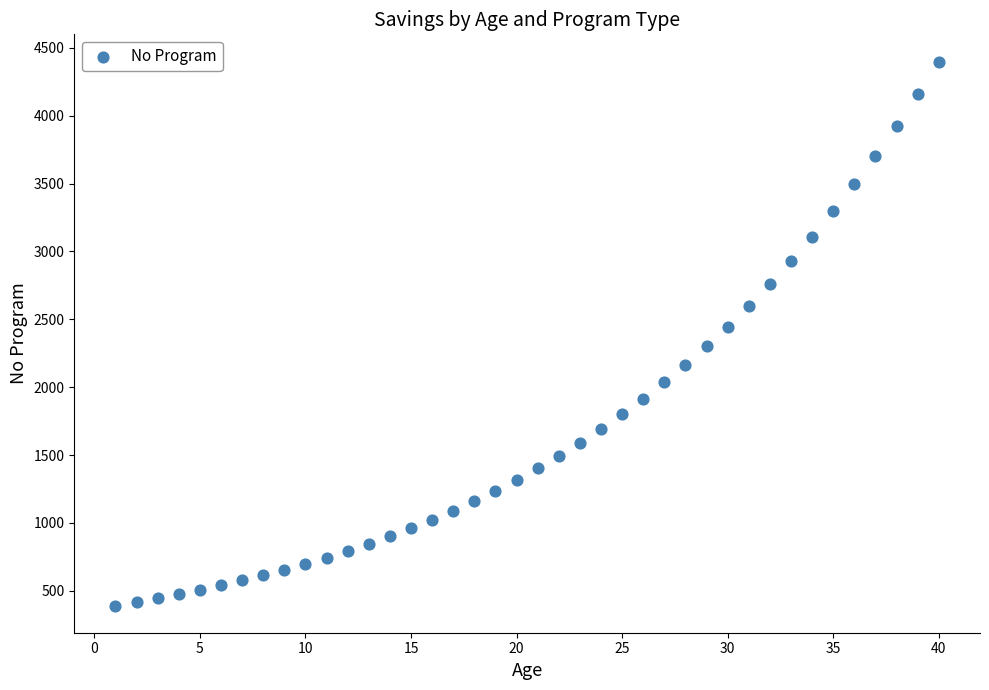

What is the range of Y values (max minus min)?

4007.7